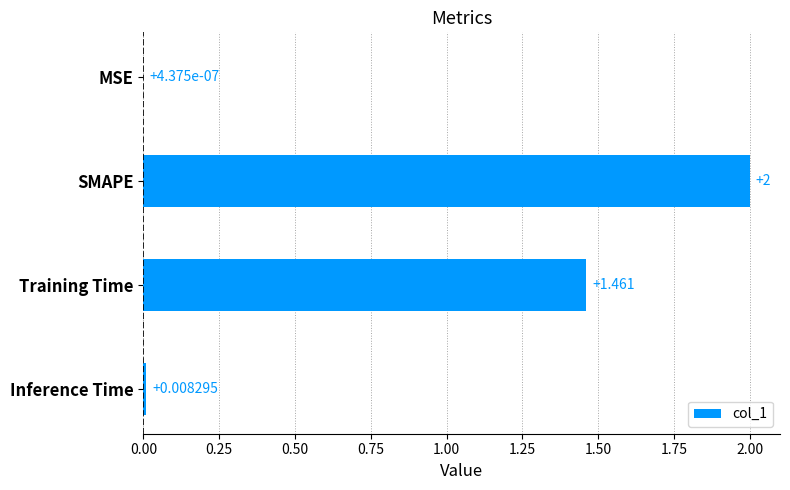

What is the greatest value displayed?

2.0